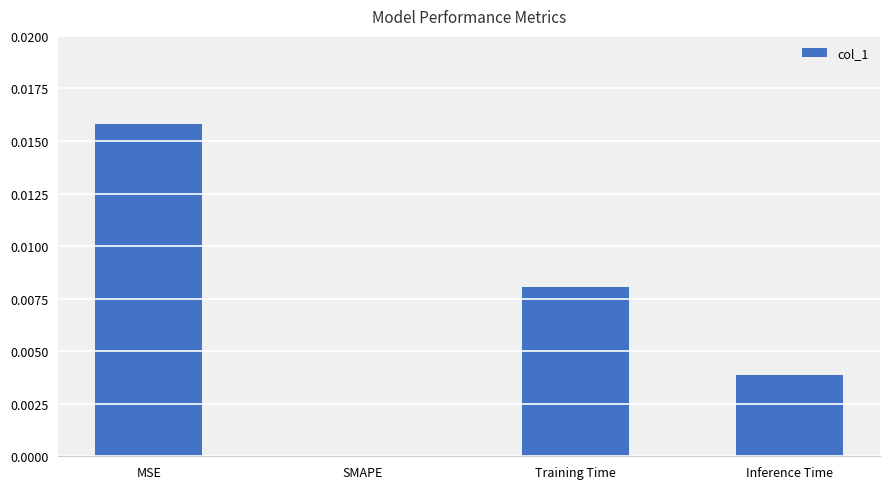

The chart shows a value of 0.0 at Training Time. True or false?

True